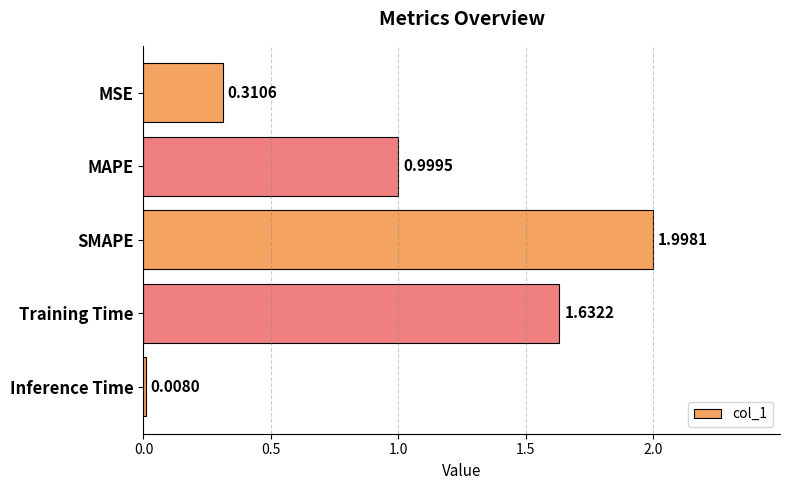

What is the sum of the values at SMAPE and Inference Time?

2.0